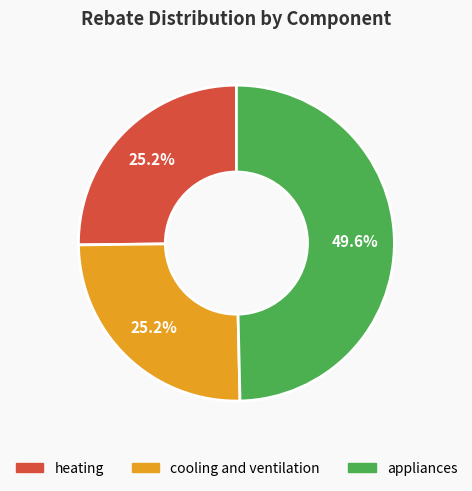

What is the largest slice in the pie chart?

appliances